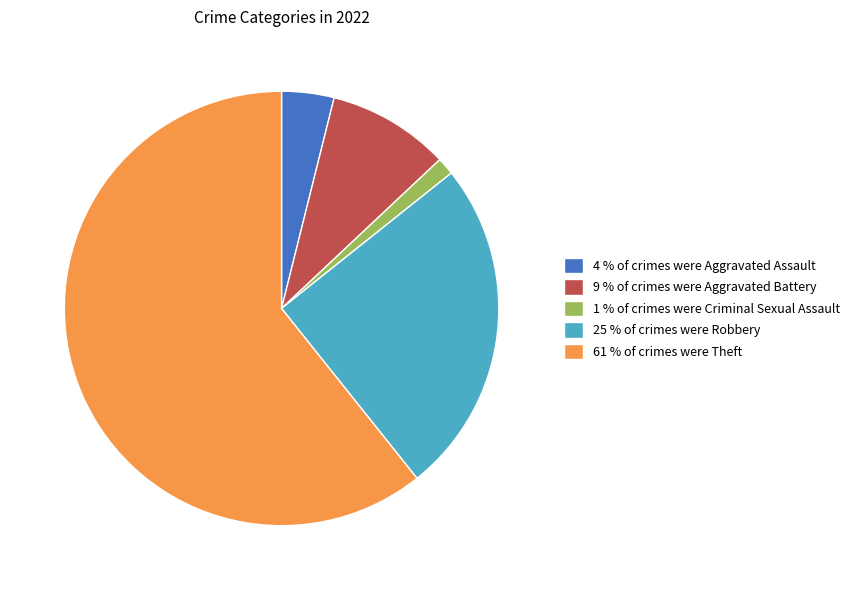

Count the number of slices in the pie.

5